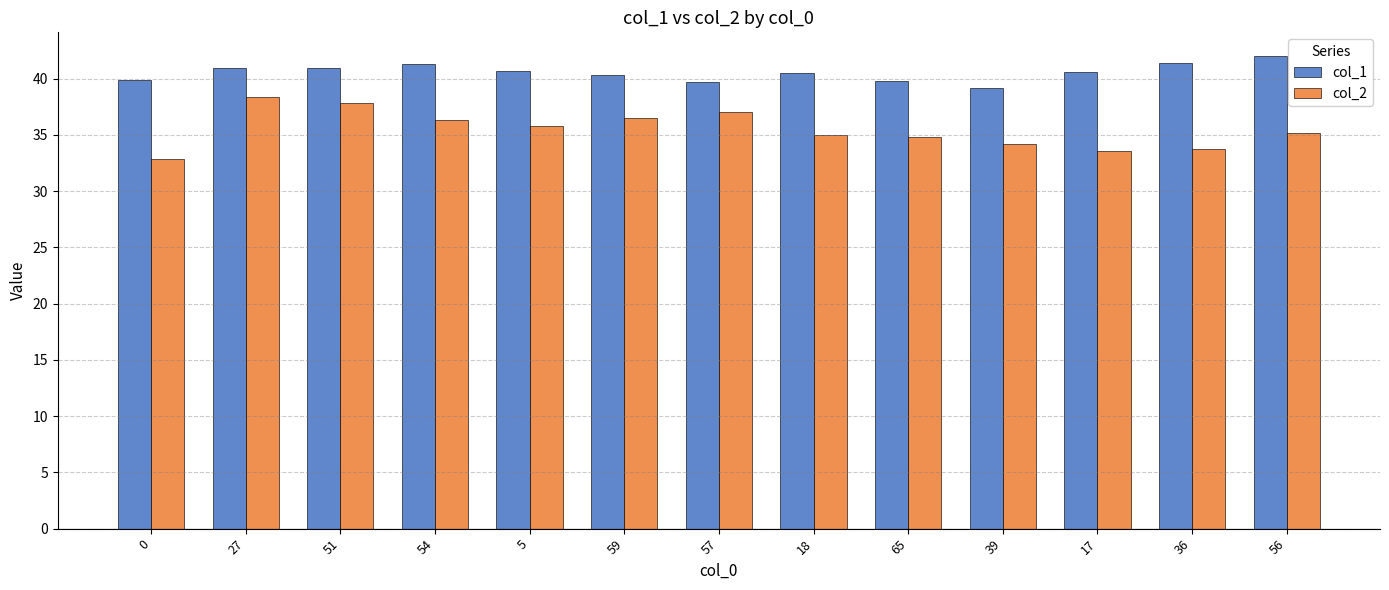

What is the difference between the col_2 values at 39 and 18?

0.8